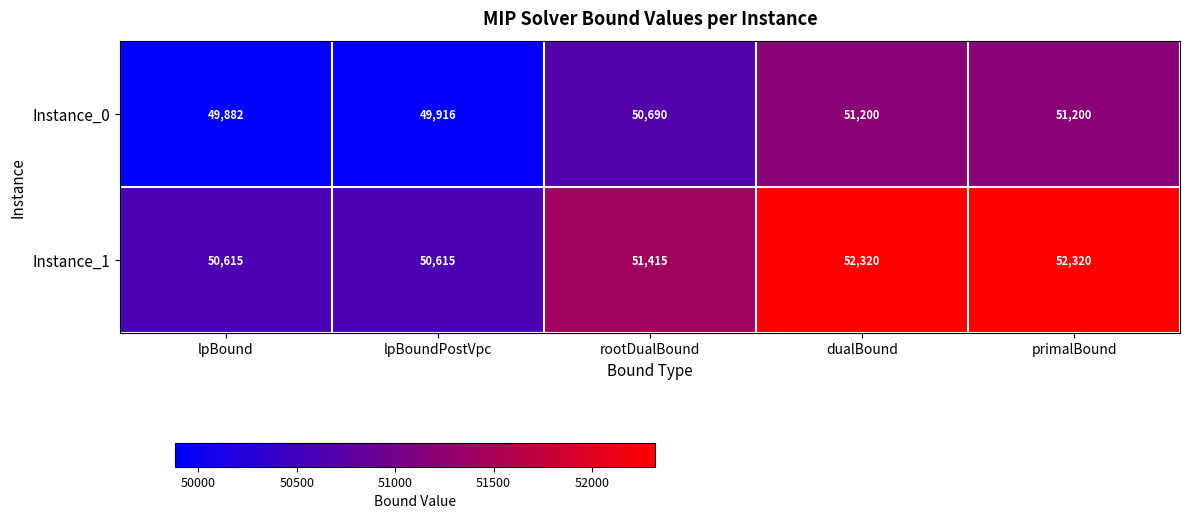

The value of Instance_1 at lpBound is 50615. True or false?

True